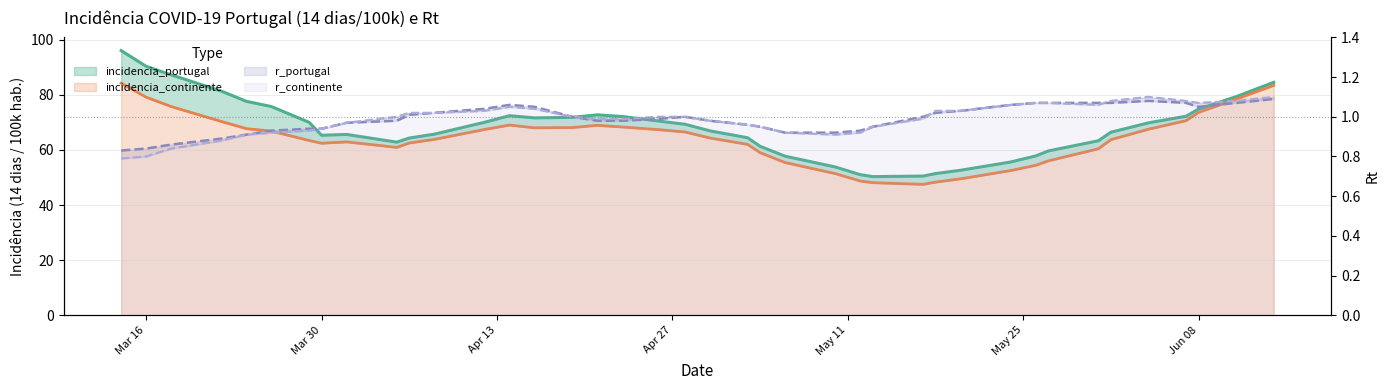

The value of incidencia_portugal at 2021/06/01 is 66.4. True or false?

True